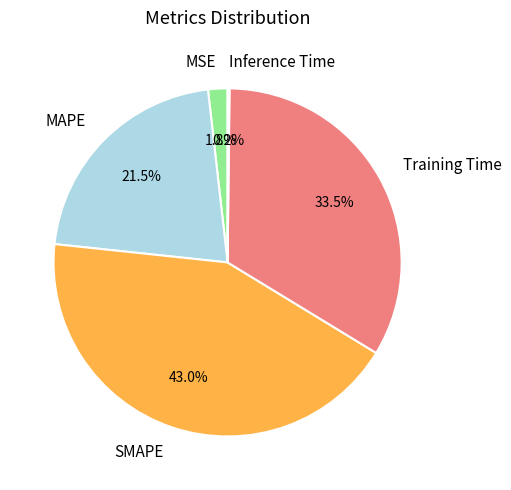

Which has a higher value, MAPE or Training Time?

Training Time